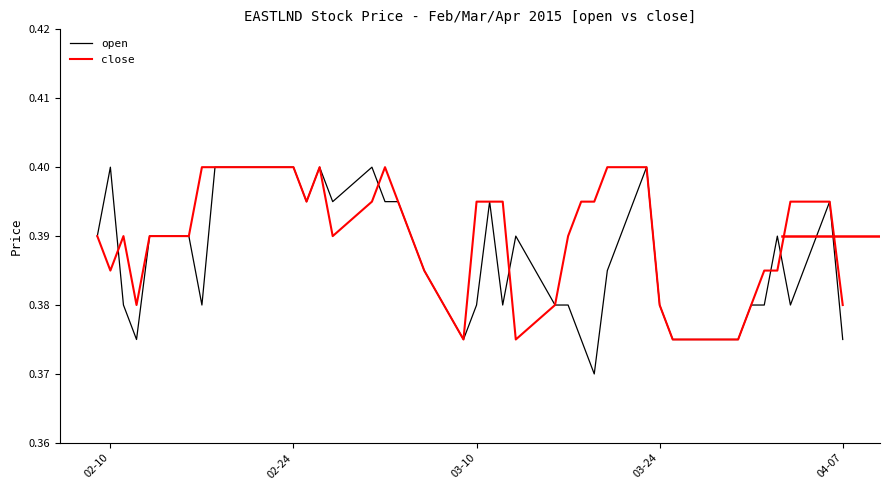

Which series has the largest total across all categories?

close